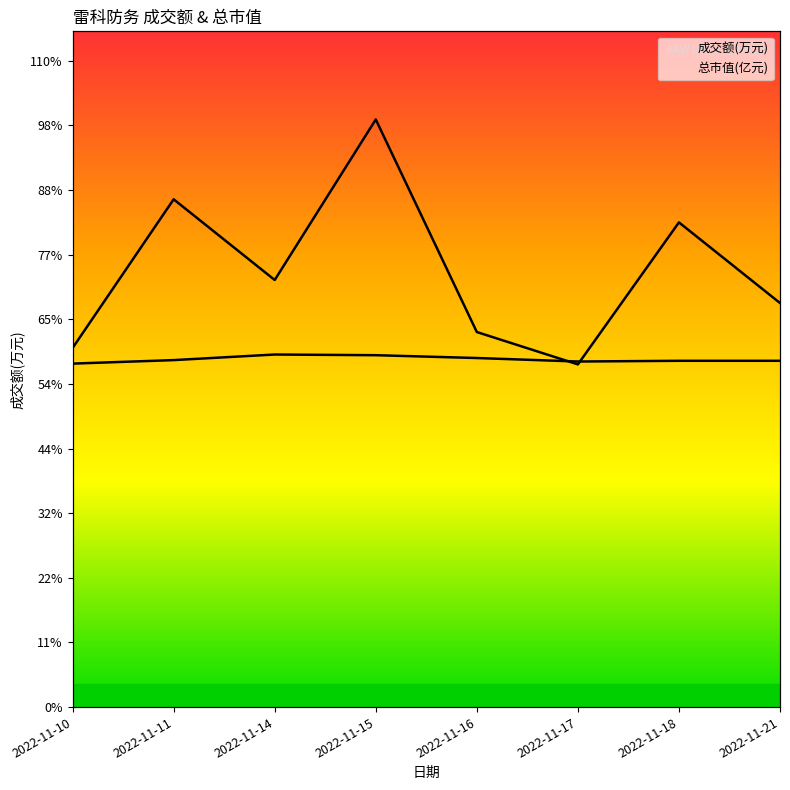

Is it true that 成交额(万元) equals 4476.4 at 2022-11-21?

False